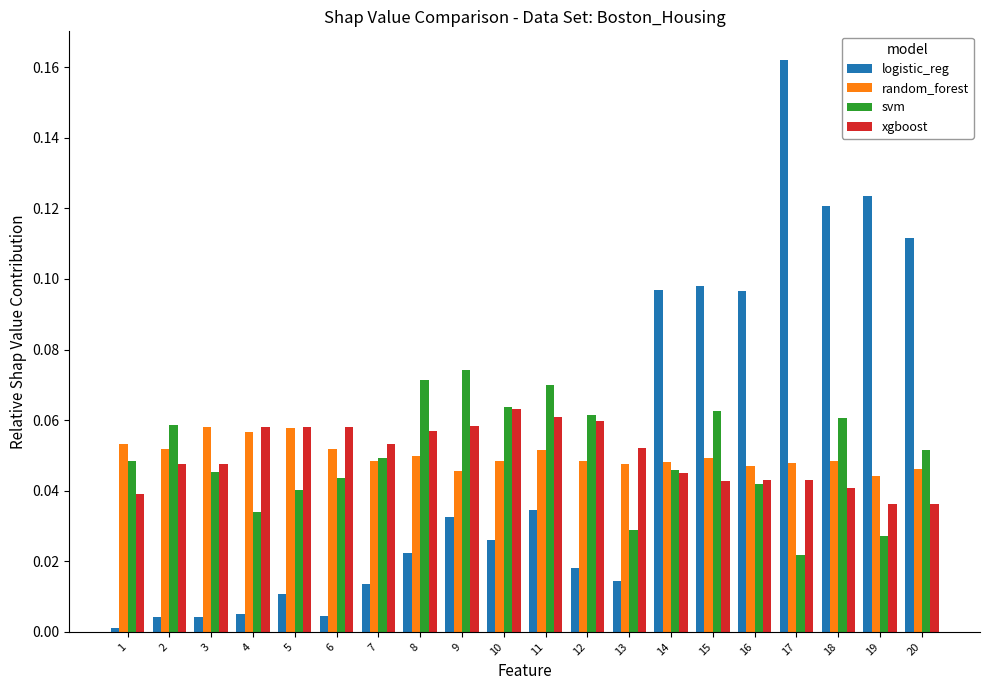

Is the value of xgboost at 18 greater than the value of random_forest at 13?

No